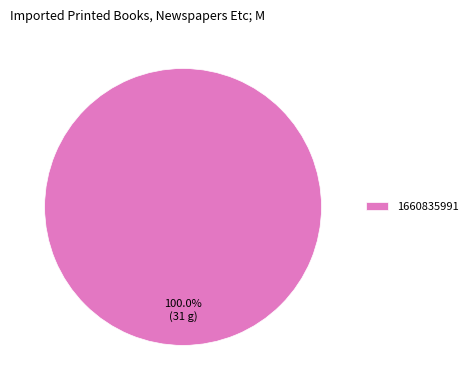

Does 1660835991 account for over 50% of the chart?

Yes